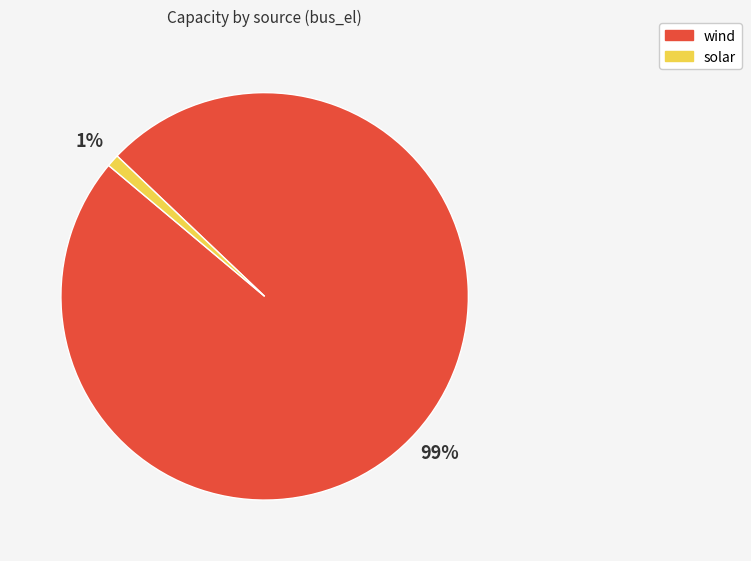

Combined, do wind and solar account for over 50%?

Yes